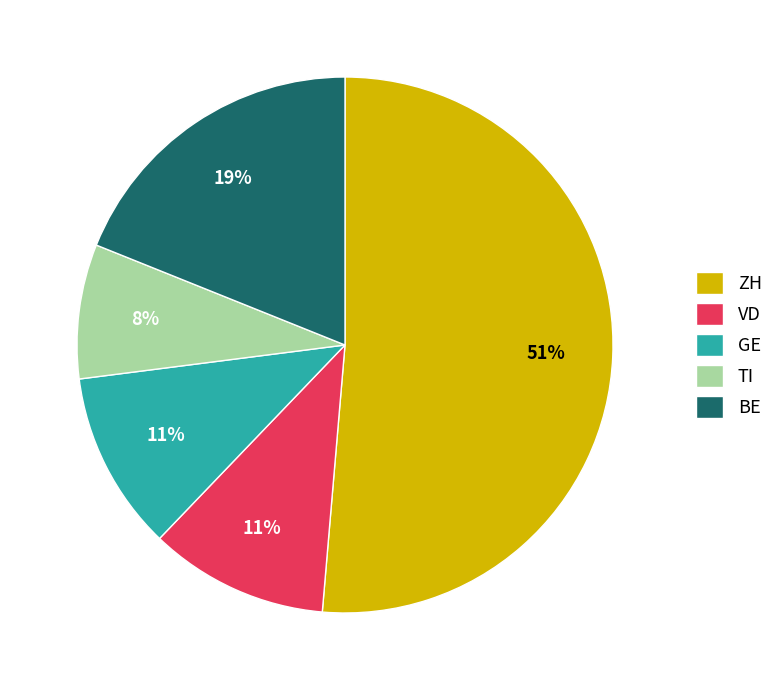

Count the number of slices in the pie.

5